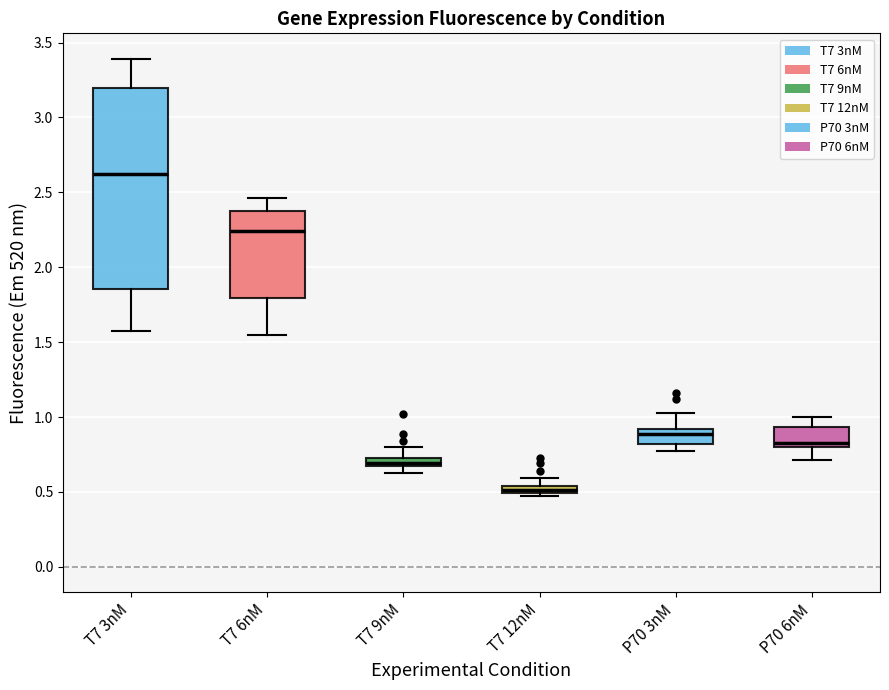

Comparing the boxes themselves (not the whiskers), which one is the tallest?

T7 3nM